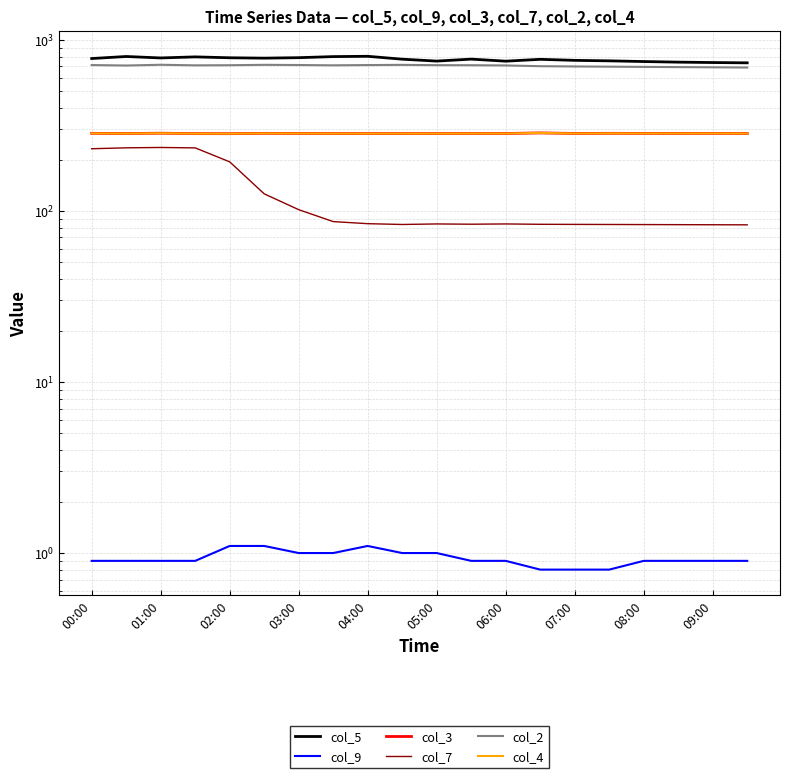

Is the value of col_9 at 08:00 greater than the value of col_2 at 02:00?

No